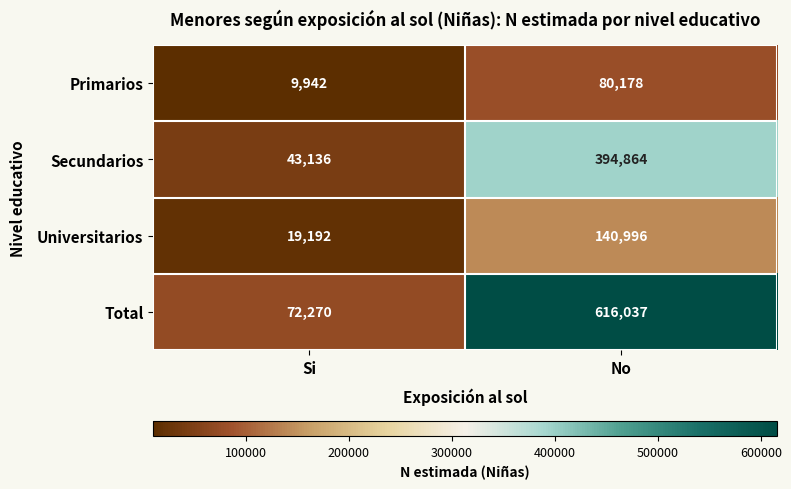

Between Si and No, which series saw the biggest shift?

Total